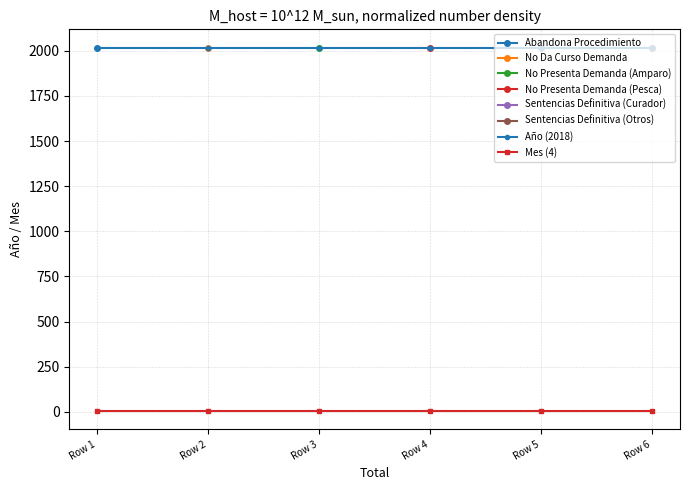

True or false: Año (2018) and Mes (4) cross at least once.

False